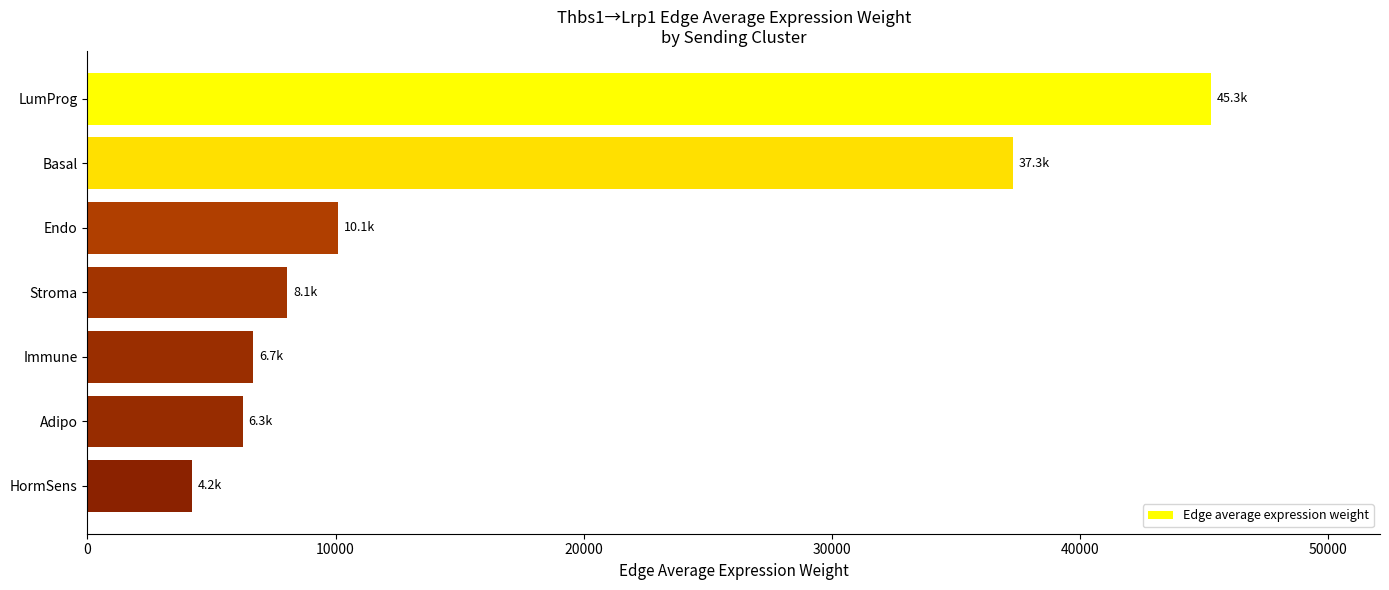

What is the greatest value displayed?

45311.3